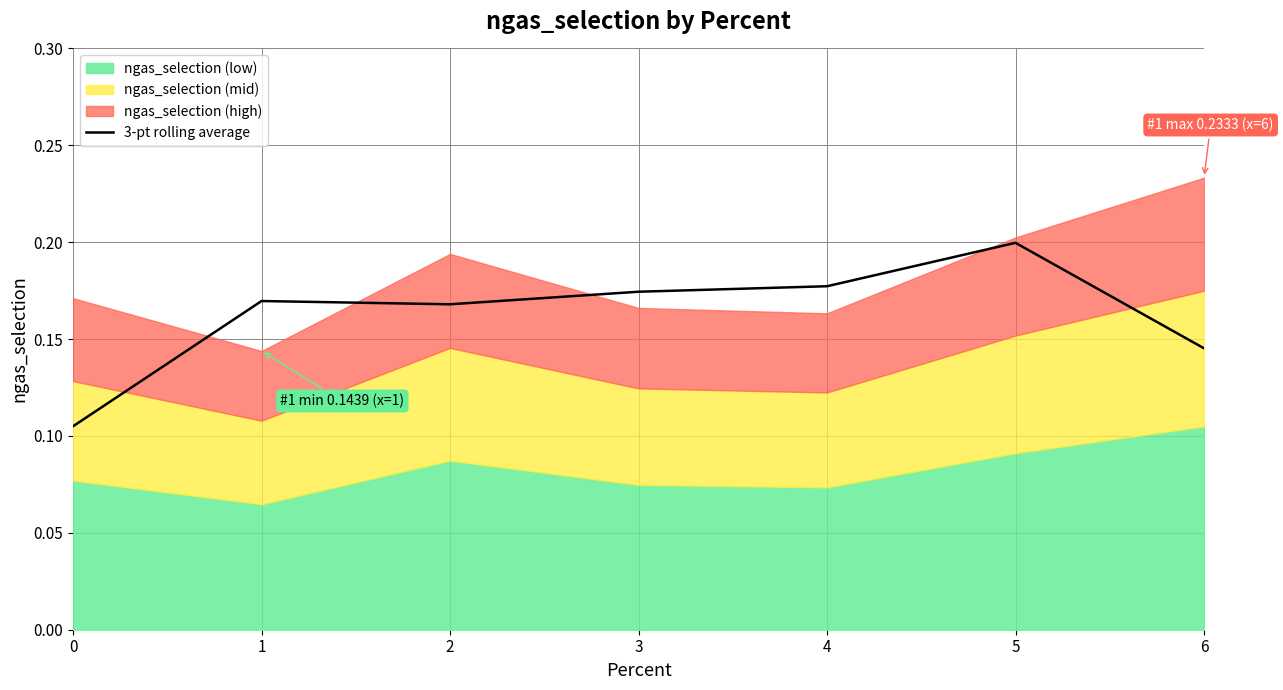

Reading right to left, extract all data points from this chart.

6=0.1	5=0.2	4=0.2	3=0.2	2=0.2	1=0.2	0=0.1